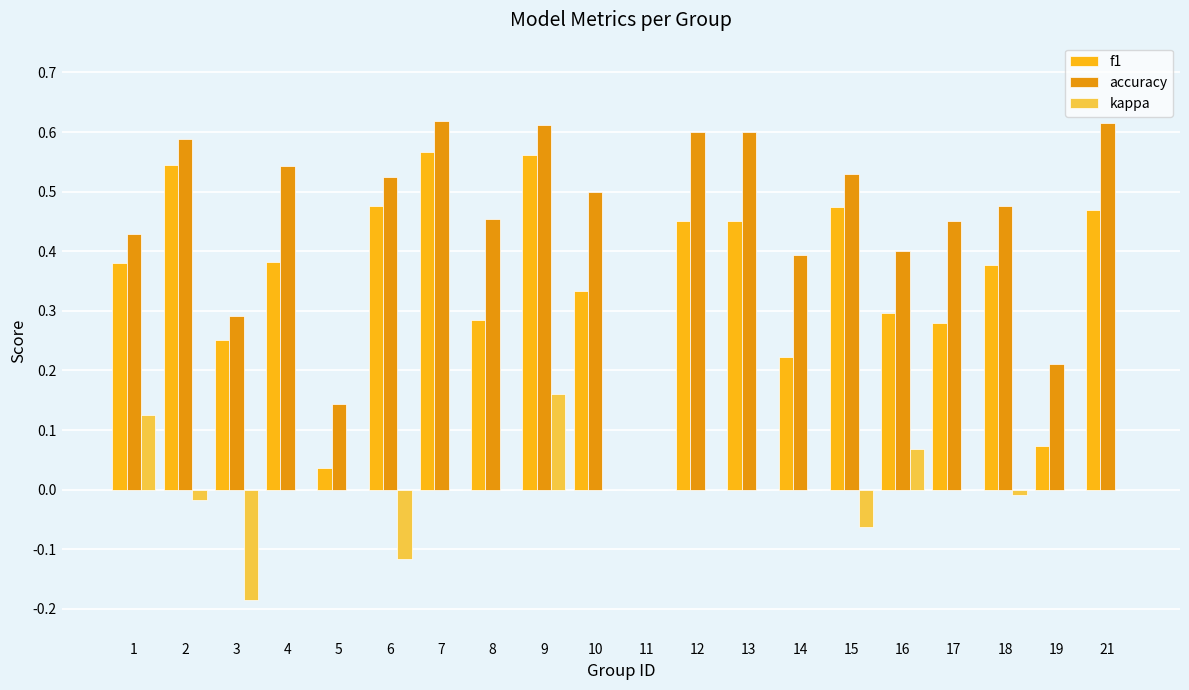

The value of kappa at 18 is -0.0. True or false?

True